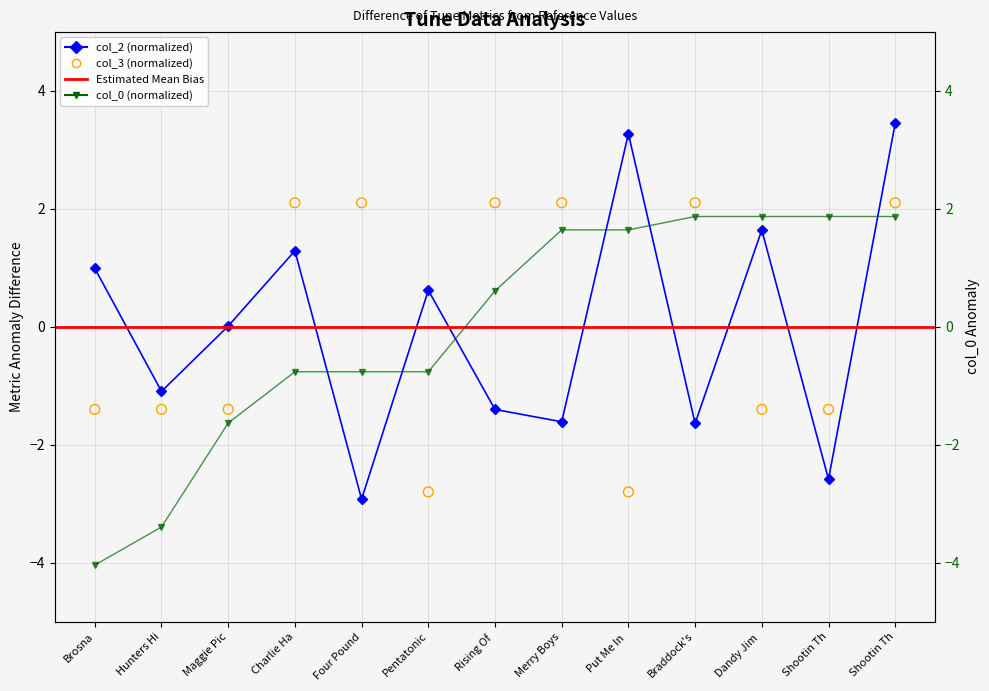

Which series has the widest spread of Y values?

col_2